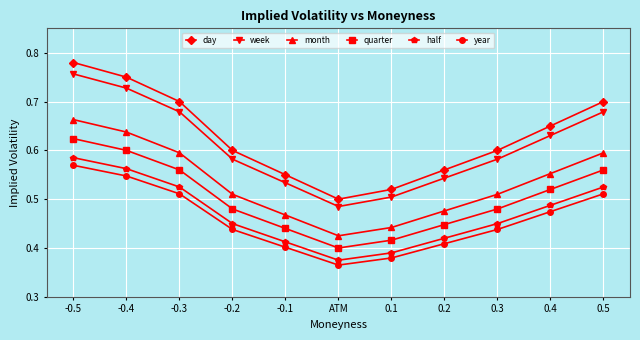

Which category has the lowest value in the month series?

ATM